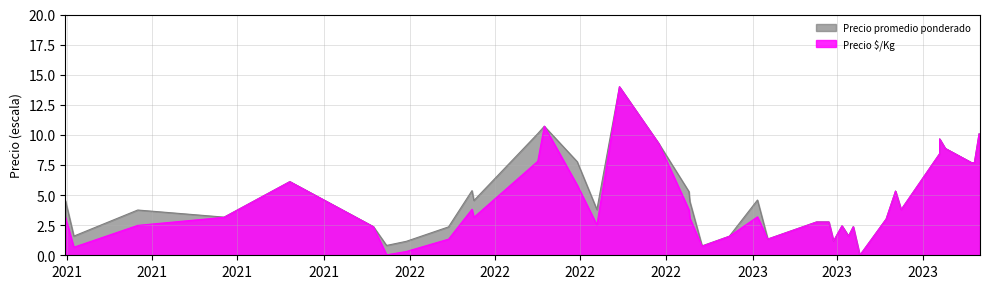

Reading right to left, extract all data points from this chart.

Precio promedio ponderado: 2023-08-31=8.1	2023-08-30=10.1	2023-08-25=7.7	2023-08-22=7.7	2023-07-25=8.9	2023-07-19=9.7	2023-07-19=8.4	2023-06-08=3.8	2023-06-02=5.3	2023-05-23=3.0	2023-04-25=0.0	2023-04-18=2.4	2023-04-13=1.6	2023-04-06=2.4	2023-03-28=1.2	2023-03-23=2.8	2023-03-10=2.8	2023-01-17=1.4	2023-01-06=4.6	2022-12-07=1.6	2022-11-08=0.8	2022-10-26=4.5	2022-10-25=5.3	2022-09-23=9.3	2022-08-12=14.0	2022-07-19=3.8	2022-06-28=7.8	2022-05-24=10.7	2022-05-17=10.1	2022-03-10=4.5	2022-03-08=5.4	2022-02-11=2.4	2021-12-28=1.2	2021-12-07=0.8	2021-11-23=2.4	2021-08-26=6.1	2021-06-17=3.2	2021-03-17=3.8	2021-01-08=1.6	2020-12-30=4.5
Precio $/Kg: 2023-08-31=8.1	2023-08-30=10.1	2023-08-25=7.7	2023-08-22=7.7	2023-07-25=8.9	2023-07-19=9.7	2023-07-19=8.4	2023-06-08=3.8	2023-06-02=5.3	2023-05-23=3.0	2023-04-25=0.0	2023-04-18=2.4	2023-04-13=1.6	2023-04-06=2.4	2023-03-28=1.2	2023-03-23=2.8	2023-03-10=2.8	2023-01-17=1.3	2023-01-06=3.2	2022-12-07=1.6	2022-11-08=0.7	2022-10-26=3.1	2022-10-25=3.8	2022-09-23=9.3	2022-08-12=14.0	2022-07-19=2.5	2022-06-28=5.8	2022-05-24=10.7	2022-05-17=7.8	2022-03-10=3.2	2022-03-08=3.8	2022-02-11=1.3	2021-12-28=0.3	2021-12-07=0.0	2021-11-23=2.4	2021-08-26=6.1	2021-06-17=3.2	2021-03-17=2.5	2021-01-08=0.7	2020-12-30=3.2